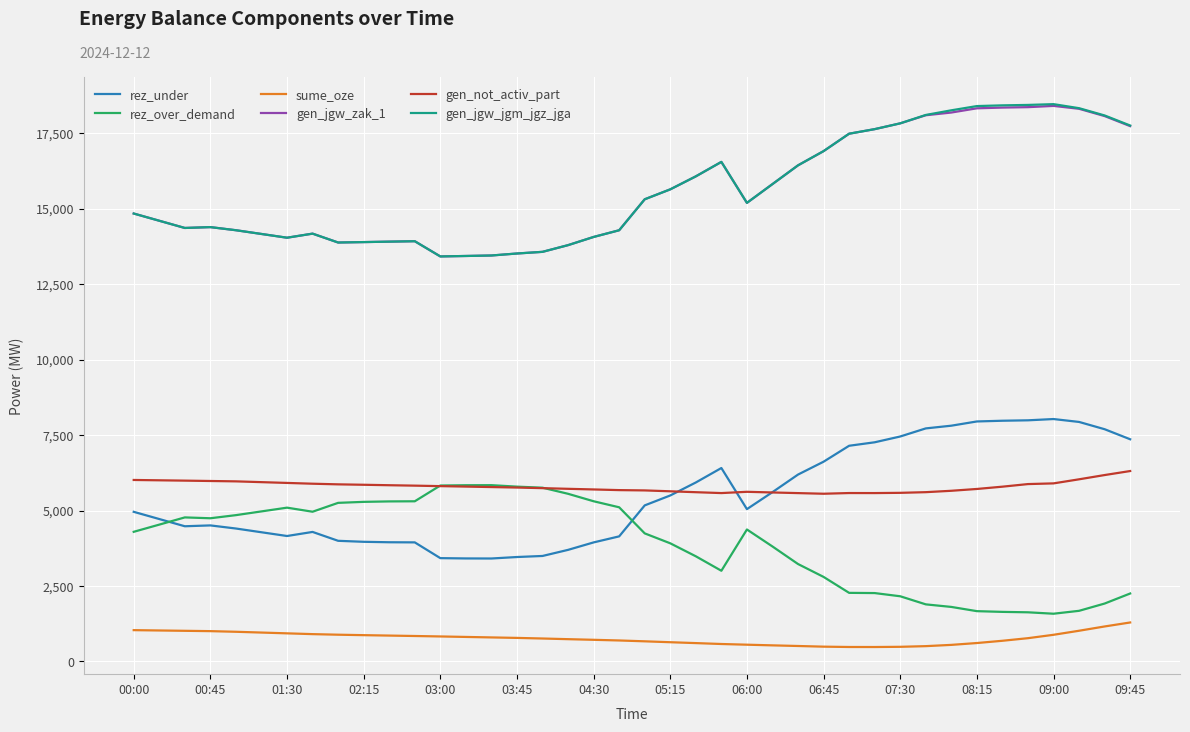

What is the maximum value for rez_over_demand?

5840